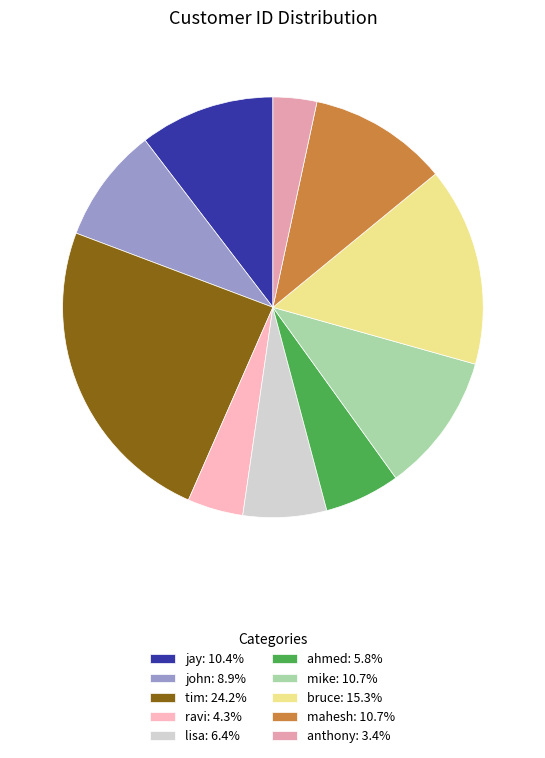

Count the number of slices in the pie.

10